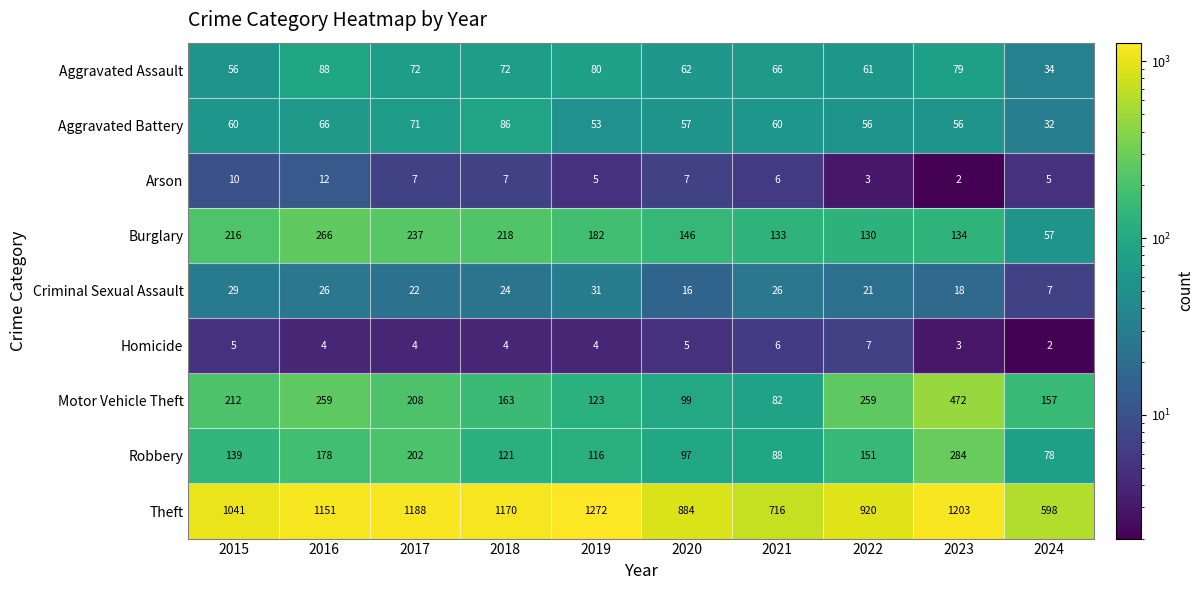

What is the highest value of the Arson series?

12